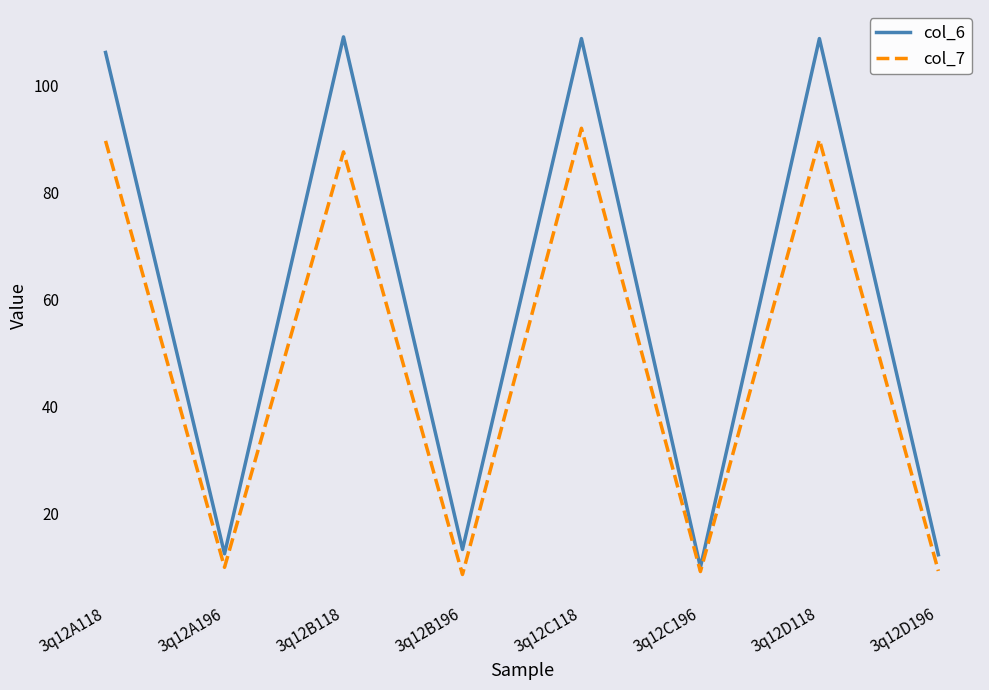

Which series has the widest spread of values?

col_6